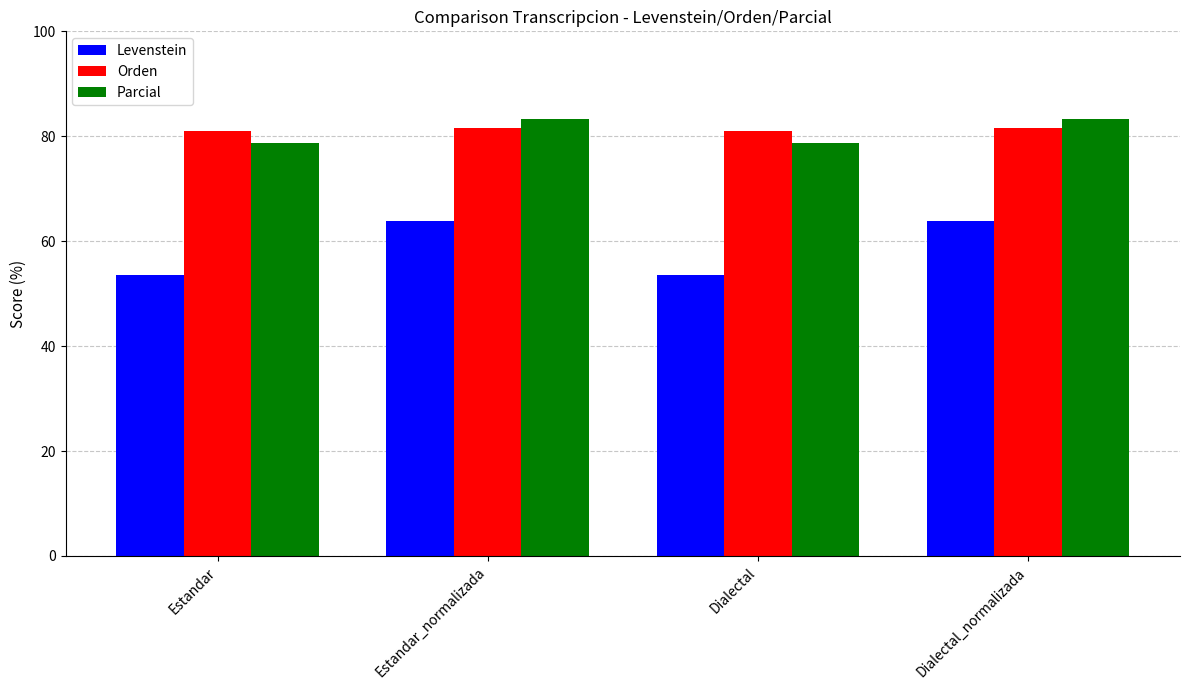

What is the label of the 2nd bar from the left?

Estandar_normalizada